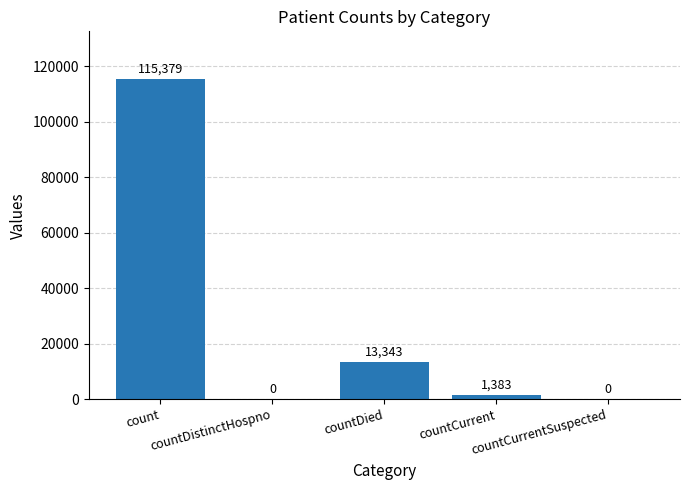

What is the maximum value shown in the chart?

115379